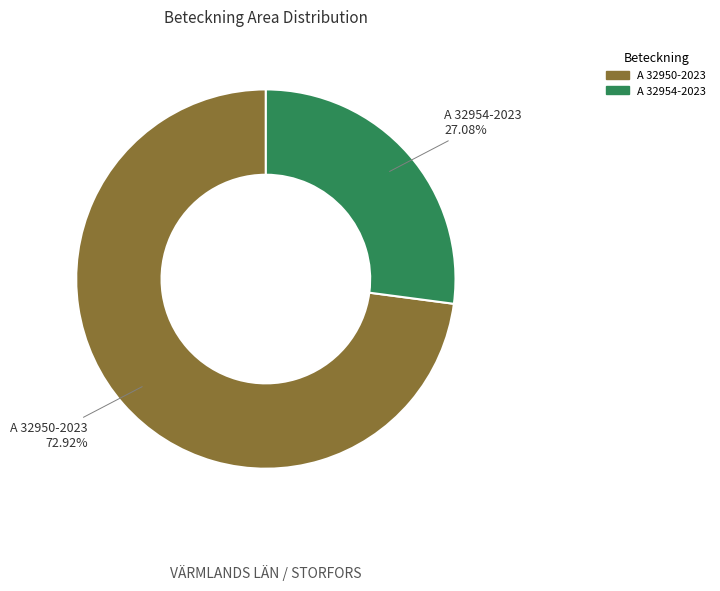

To the nearest percent, what is the combined percentage of A 32950-2023 and A 32954-2023?

100%